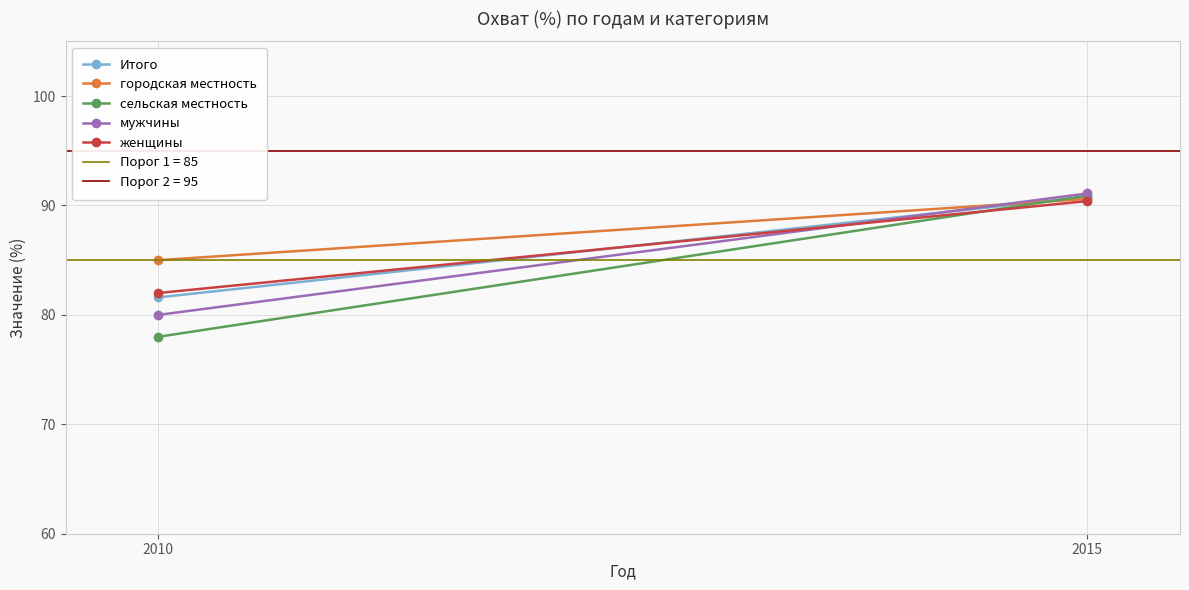

Which series changed the most between 2010 and 2015?

сельская местность